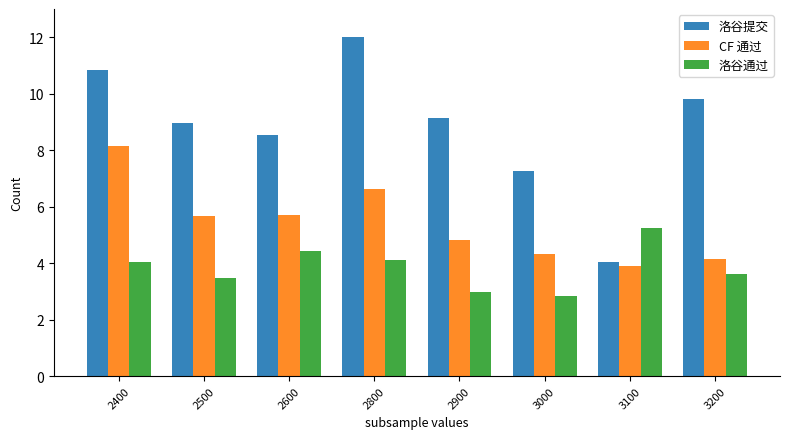

Read the 洛谷通过 value at 3200.

3.6